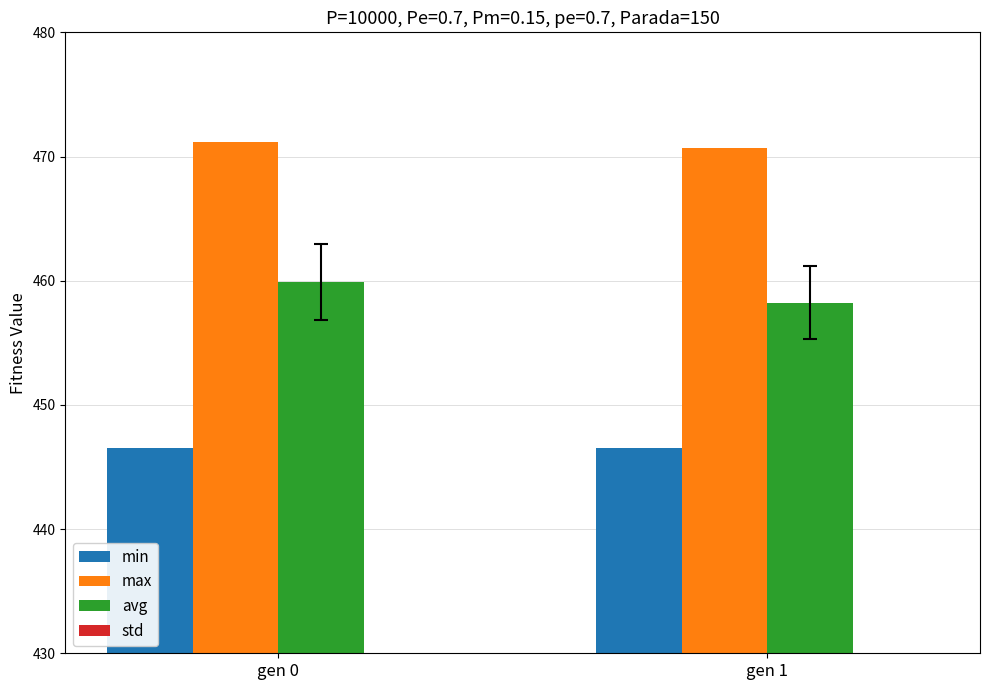

What is the difference between the maximum and minimum values in the std series?

0.1